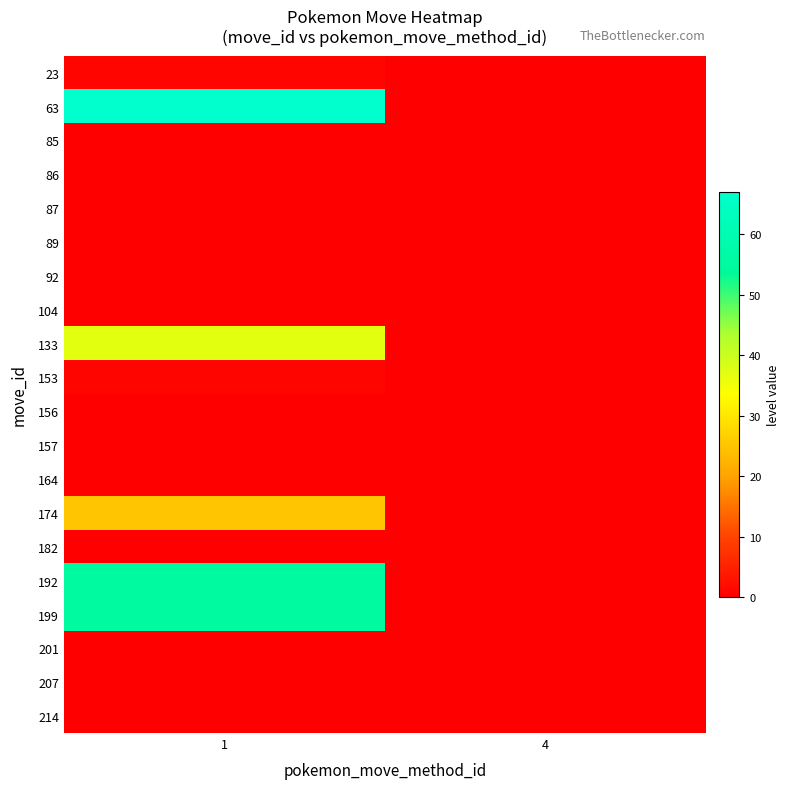

At which category is the sum across all series the highest?

1